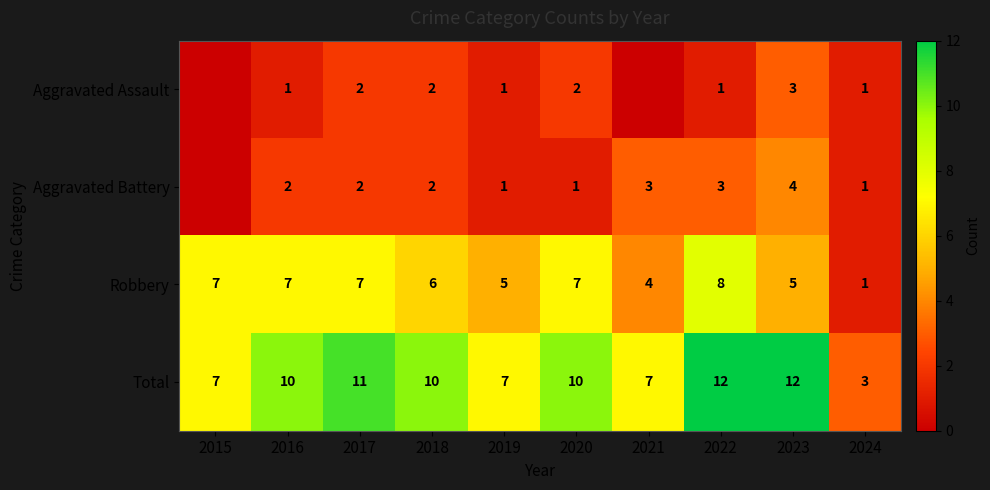

At which label is Robbery closest to 4?

2021